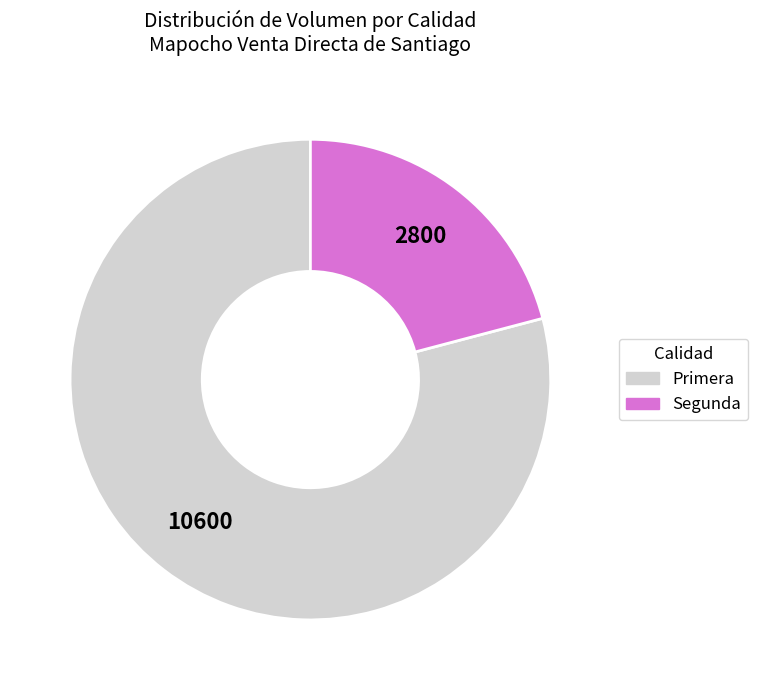

Is the sum of Primera and Segunda greater than half?

Yes